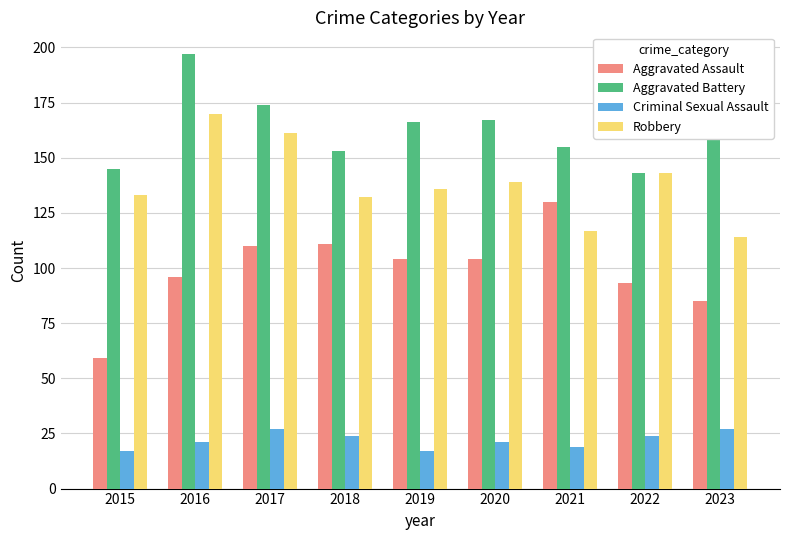

Between 2015 and 2023, which series saw the biggest shift?

Aggravated Assault